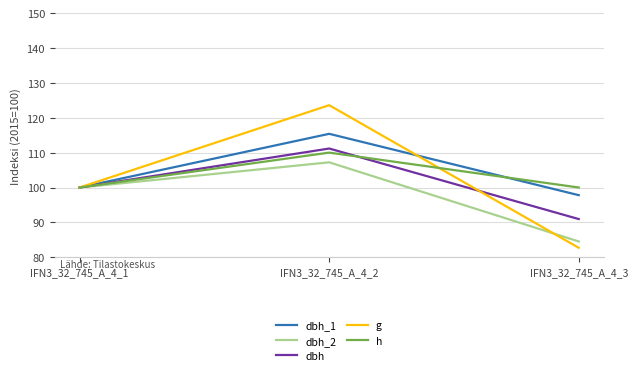

What is the approximate value of g at IFN3_32_745_A_4_1?

100.0